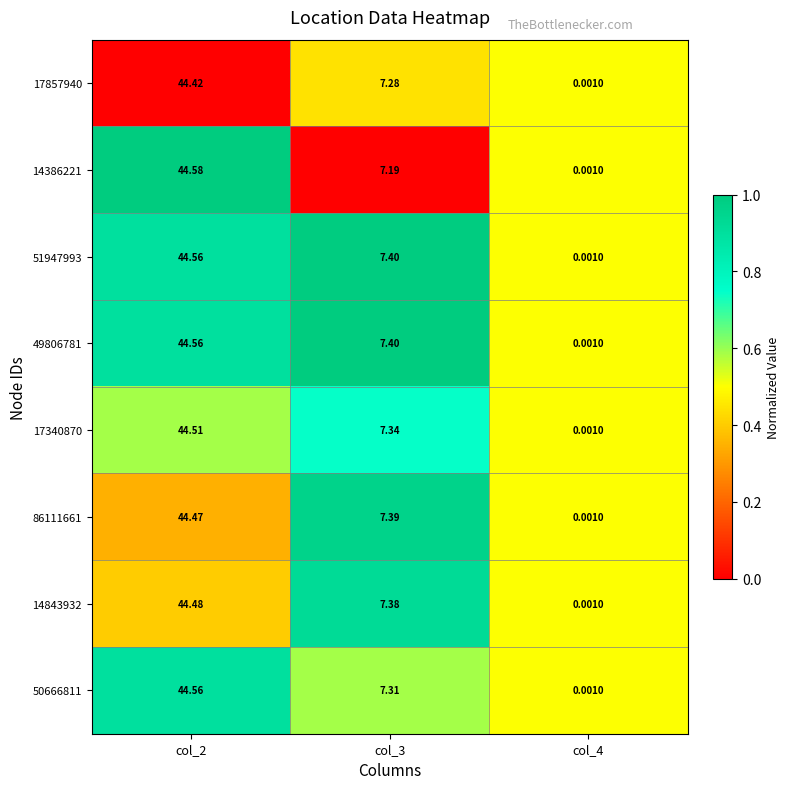

Is the value of 14386221 at col_2 greater than the value of 49806781 at col_2?

Yes